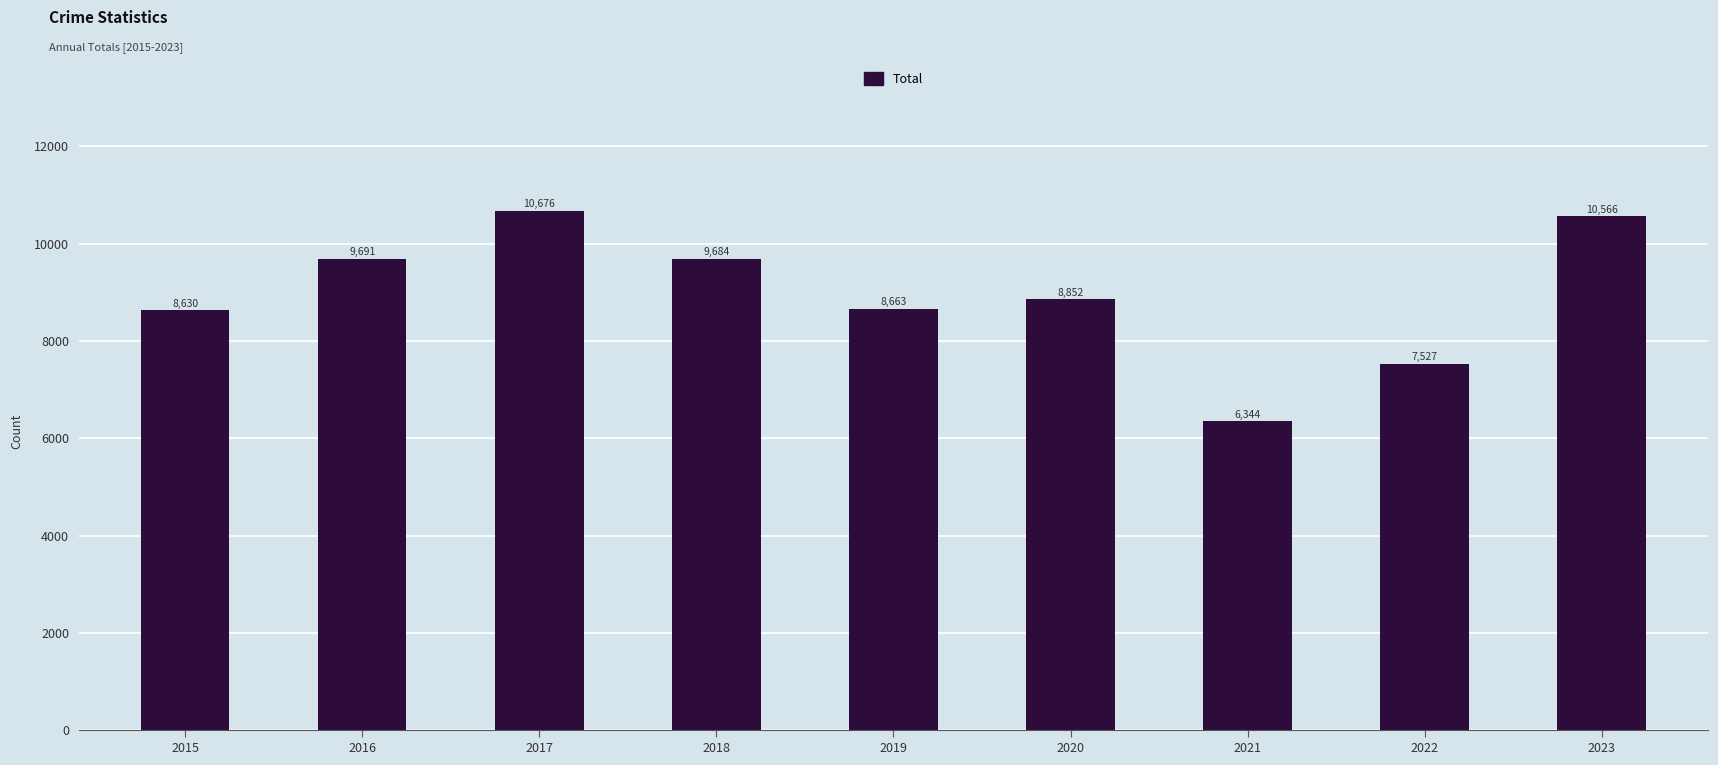

True or false: the data shows 10676 at 2017.

True